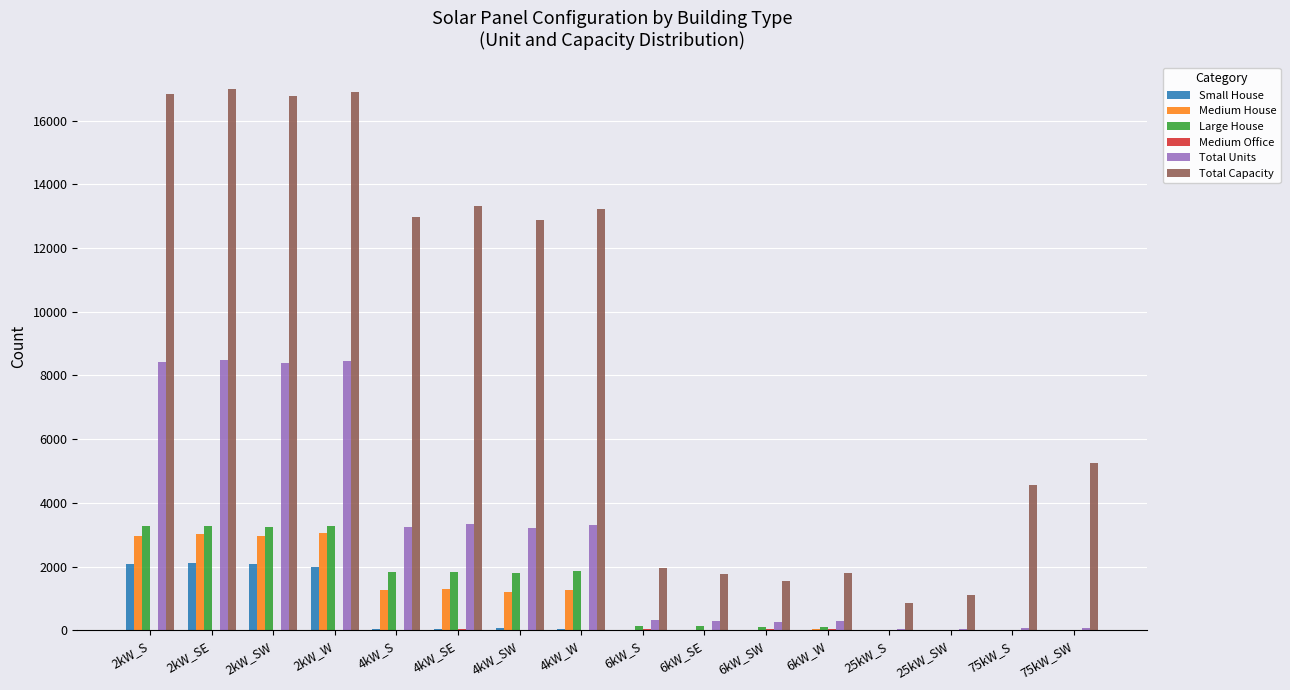

What is the spread (max minus min) of values at 25kW_S?

875